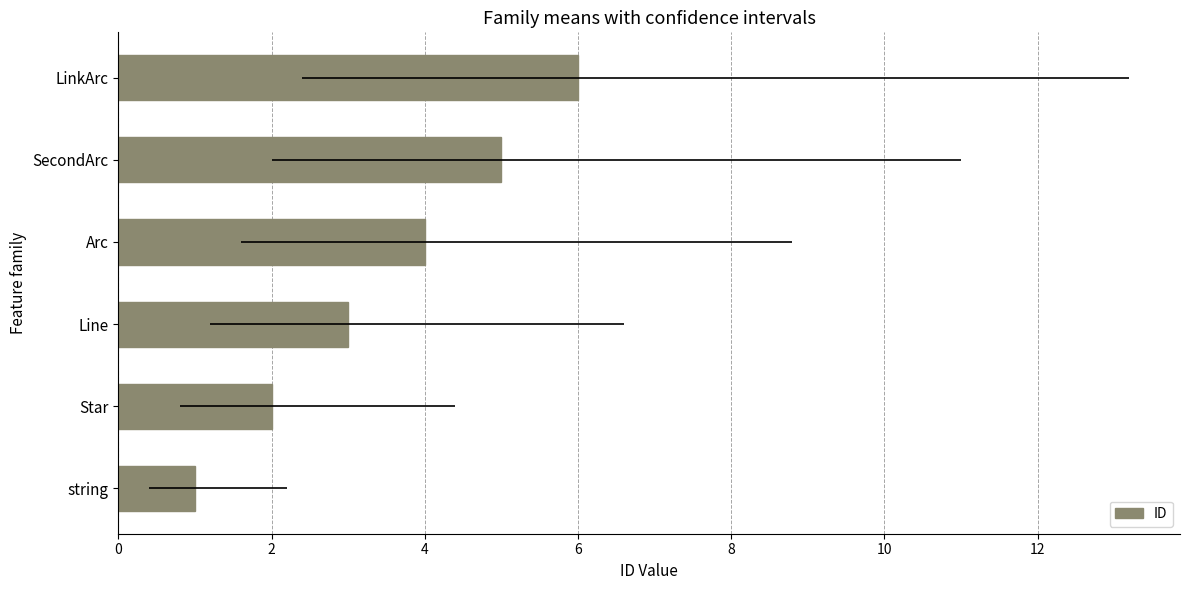

What is the change in value from string to Arc?

+3